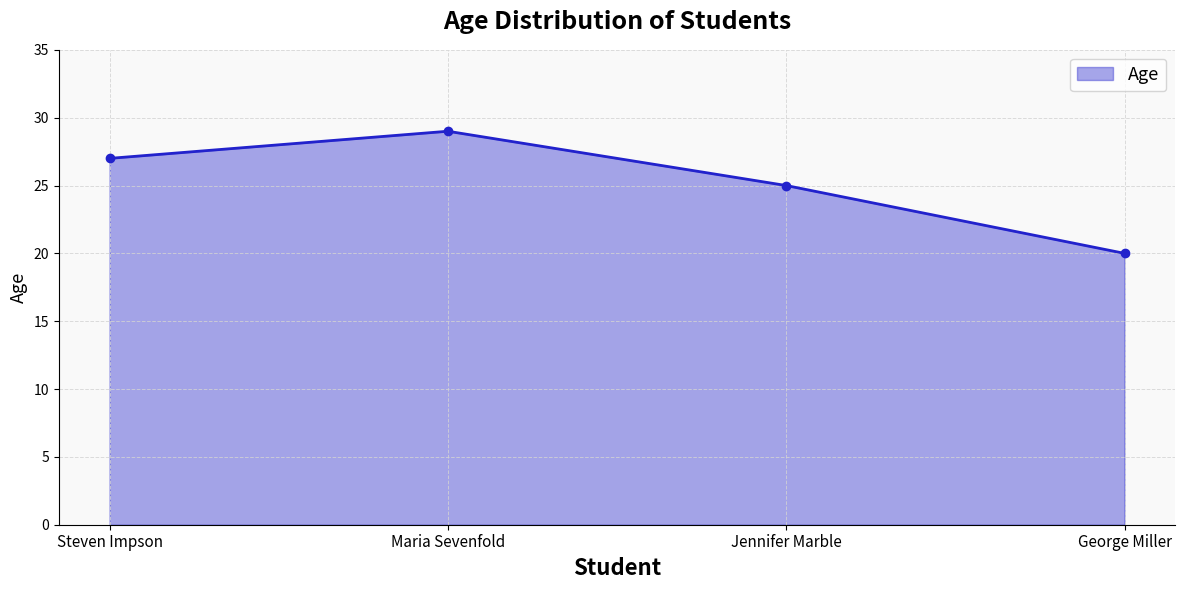

How many values are between 25 and 29?

3